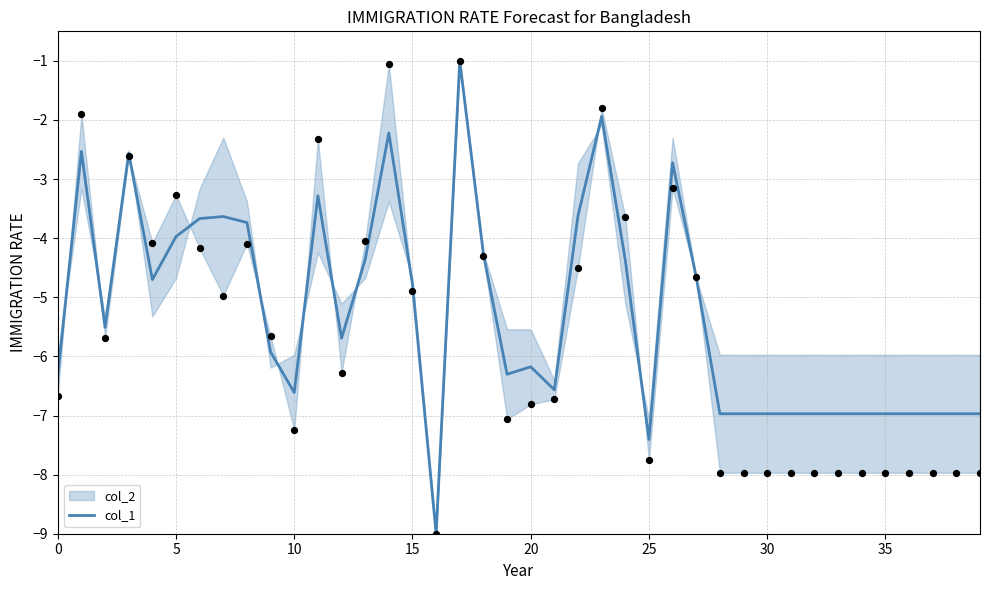

Which has a higher value, 24 or 11?

11